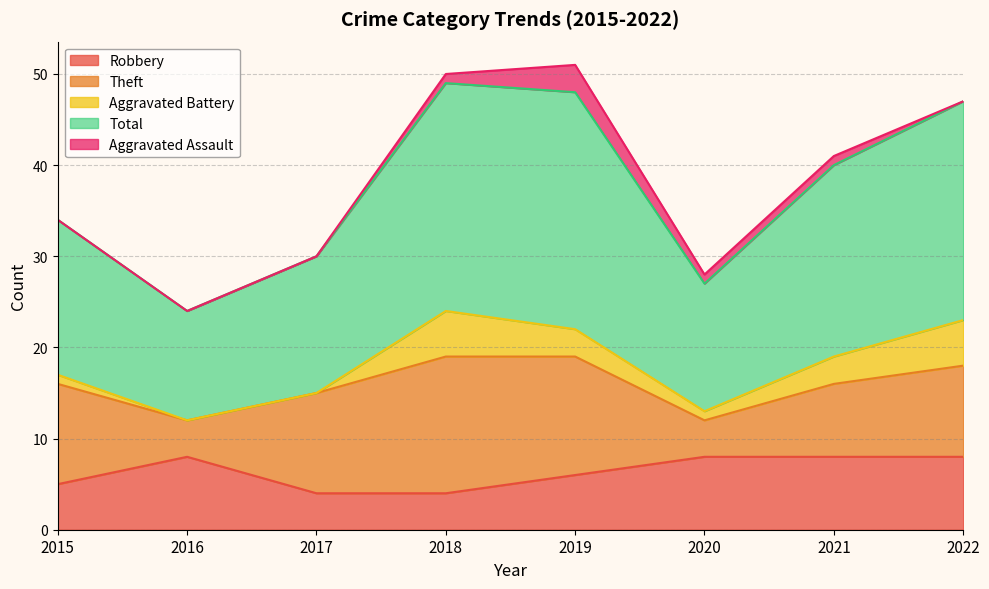

Reading left to right, transcribe all the data shown in this chart.

Robbery: 5	8	4	4	6	8	8	8
Theft: 11	4	11	15	13	4	8	10
Aggravated Battery: 1	0	0	5	3	1	3	5
Total: 17	12	15	25	26	14	21	24
Aggravated Assault: 0	0	0	1	3	1	1	0